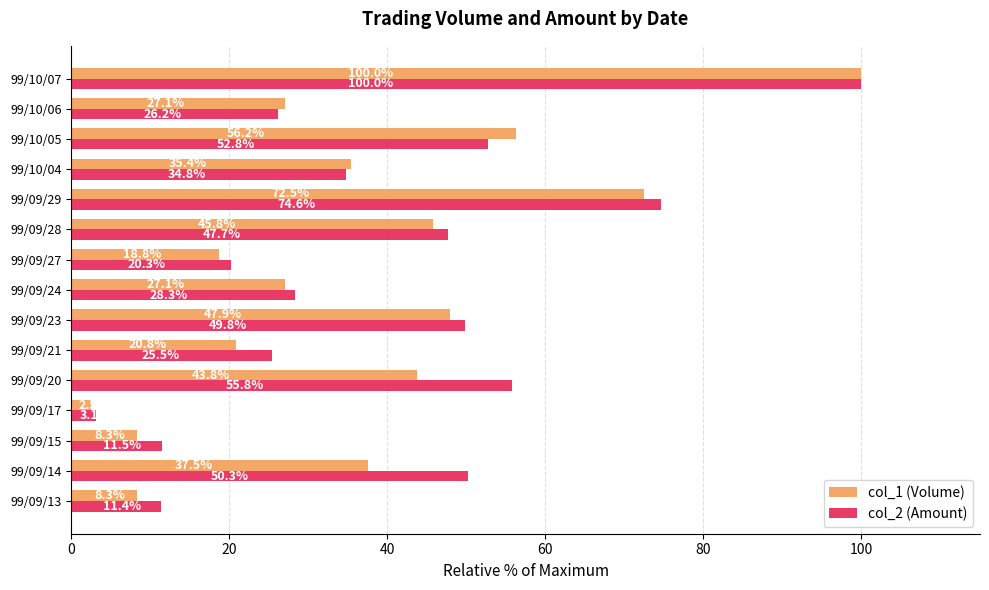

At which category does the chart reach its minimum across all series?

99/09/17